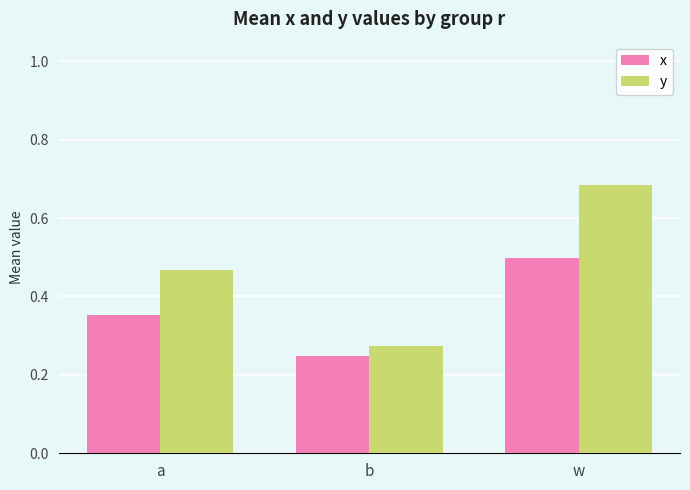

At which category is the sum across all series the highest?

w